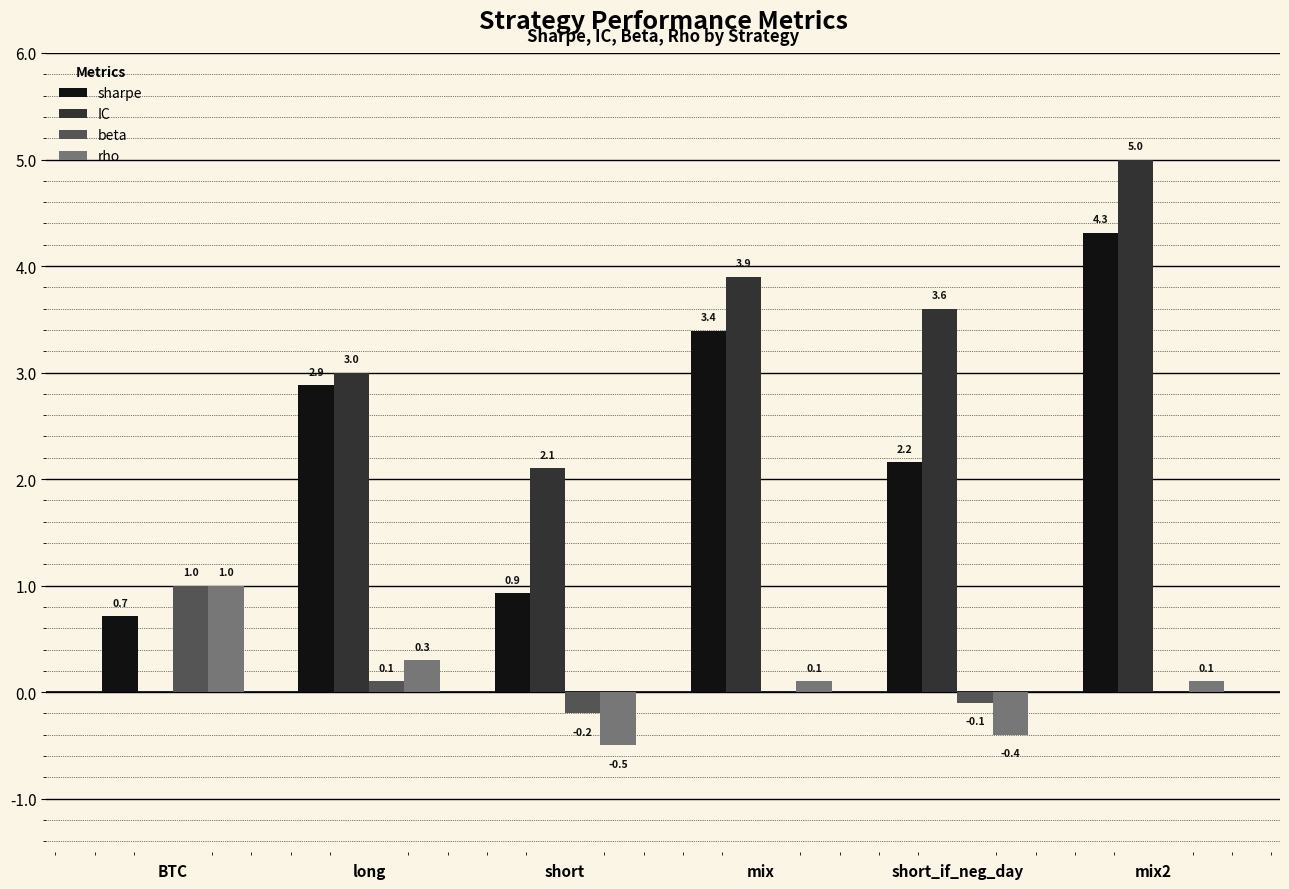

Reading left to right, what are all the values shown in this chart?

sharpe: 0.7	2.9	0.9	3.4	2.2	4.3
IC: 0.0	3.0	2.1	3.9	3.6	5.0
beta: 1.0	0.1	-0.2	0.0	-0.1	0.0
rho: 1.0	0.3	-0.5	0.1	-0.4	0.1